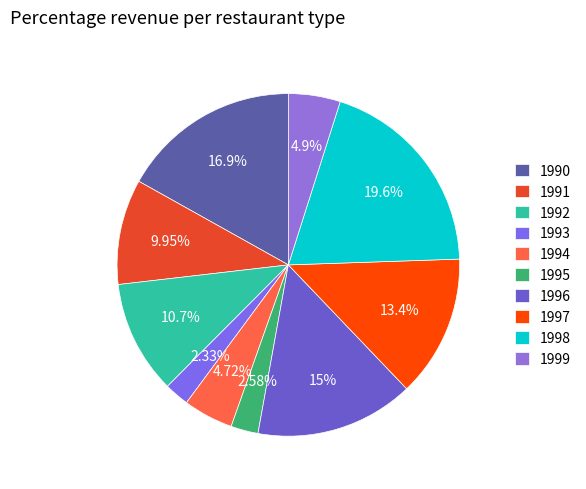

Which has a higher value, 1993 or 1999?

1999